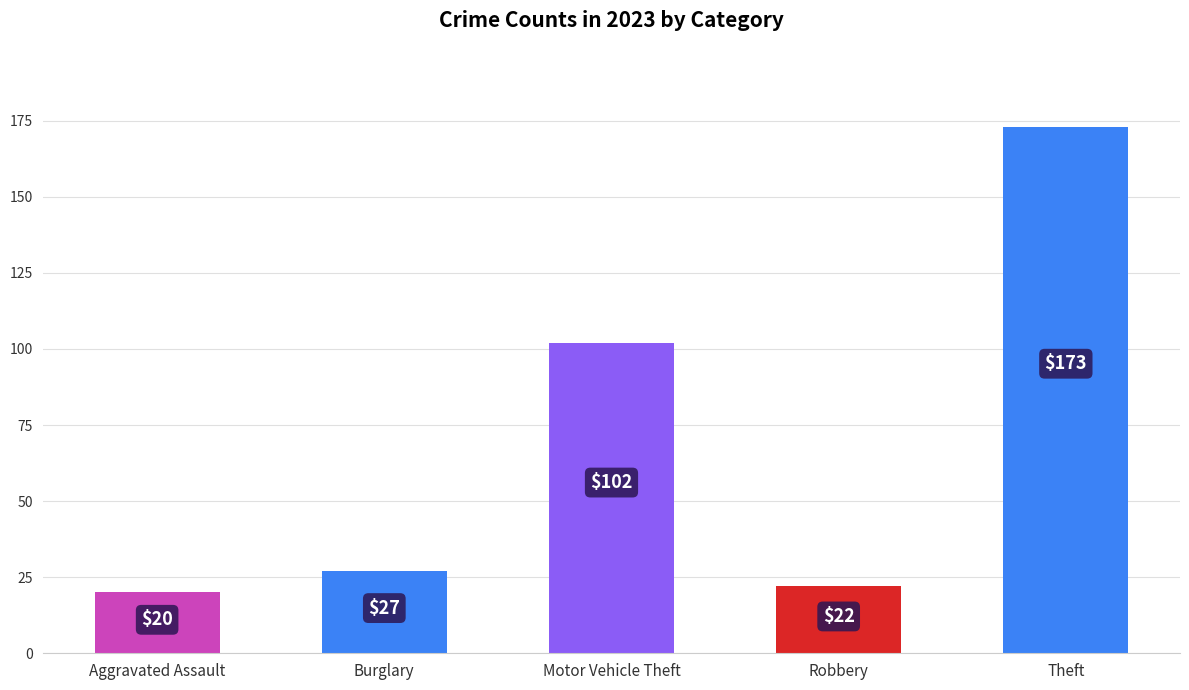

True or false: the data shows 111 at Theft.

False